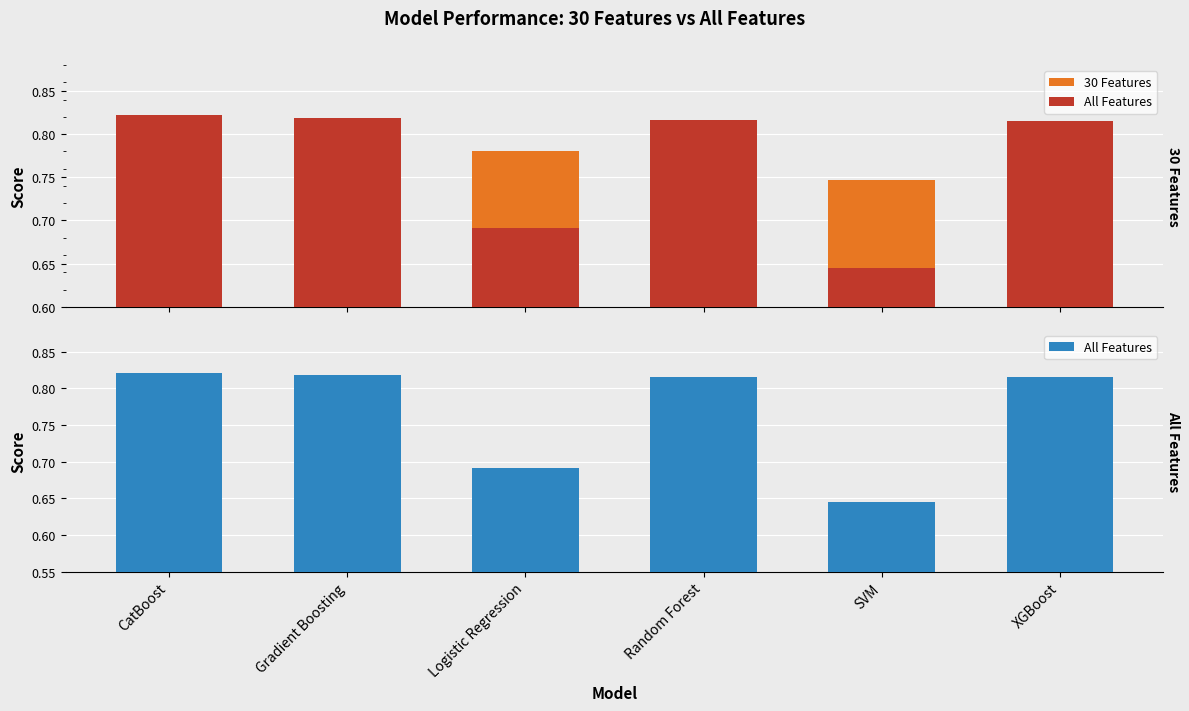

How many groups of bars are there?

6